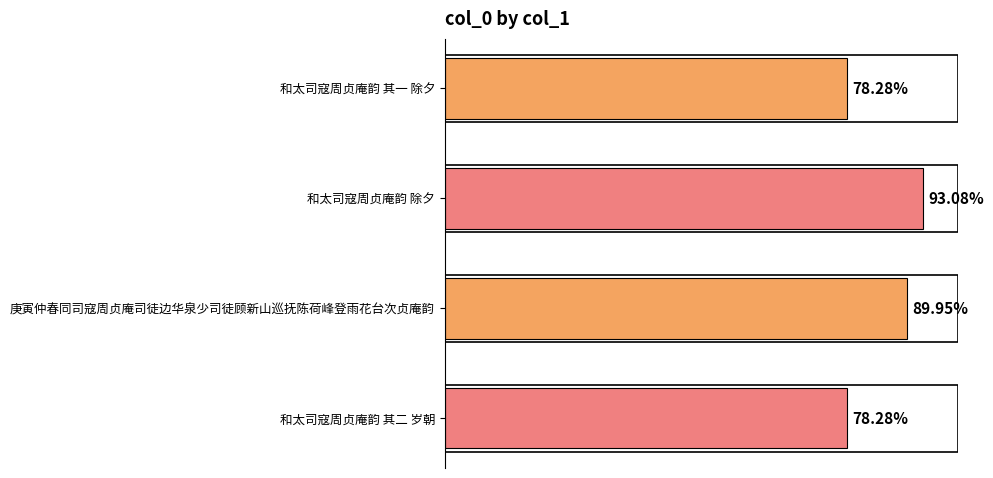

Does the chart contain stacked bars?

No